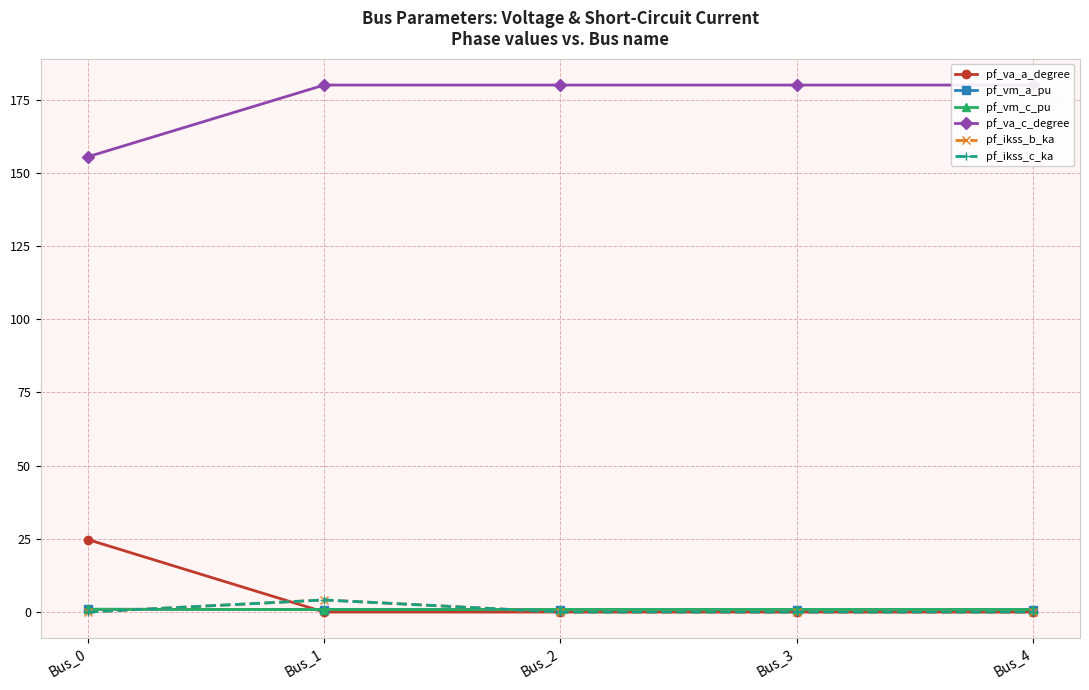

Does the chart have visible grid lines?

Yes